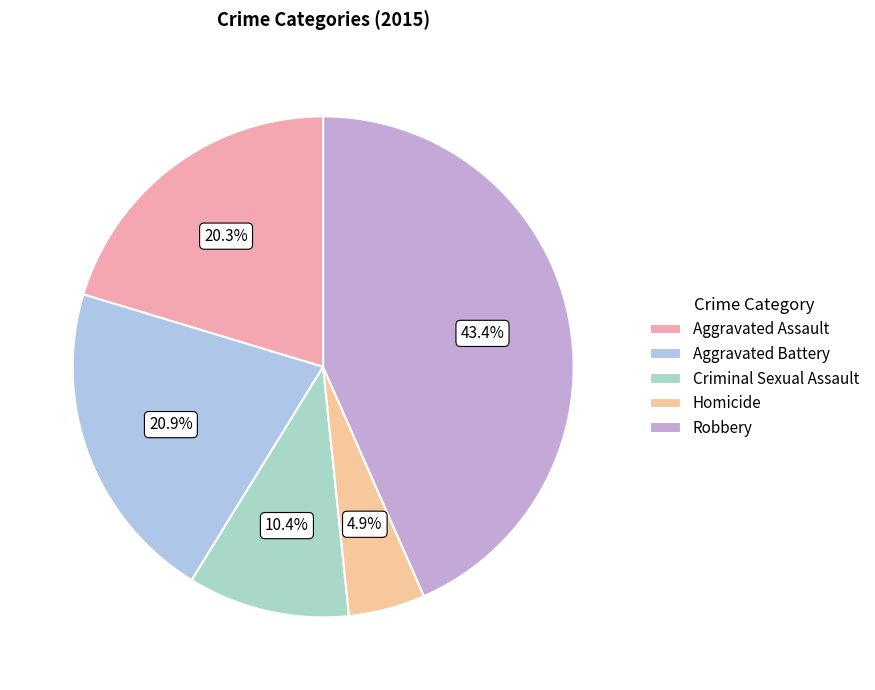

Approximately how many times larger is the value at Homicide compared to Criminal Sexual Assault?

0.5